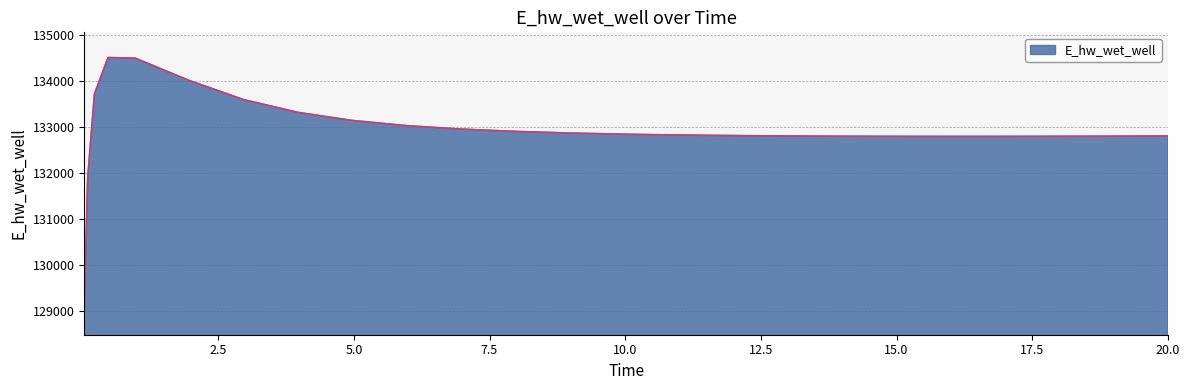

What is the difference between the maximum and minimum values?

5489.8